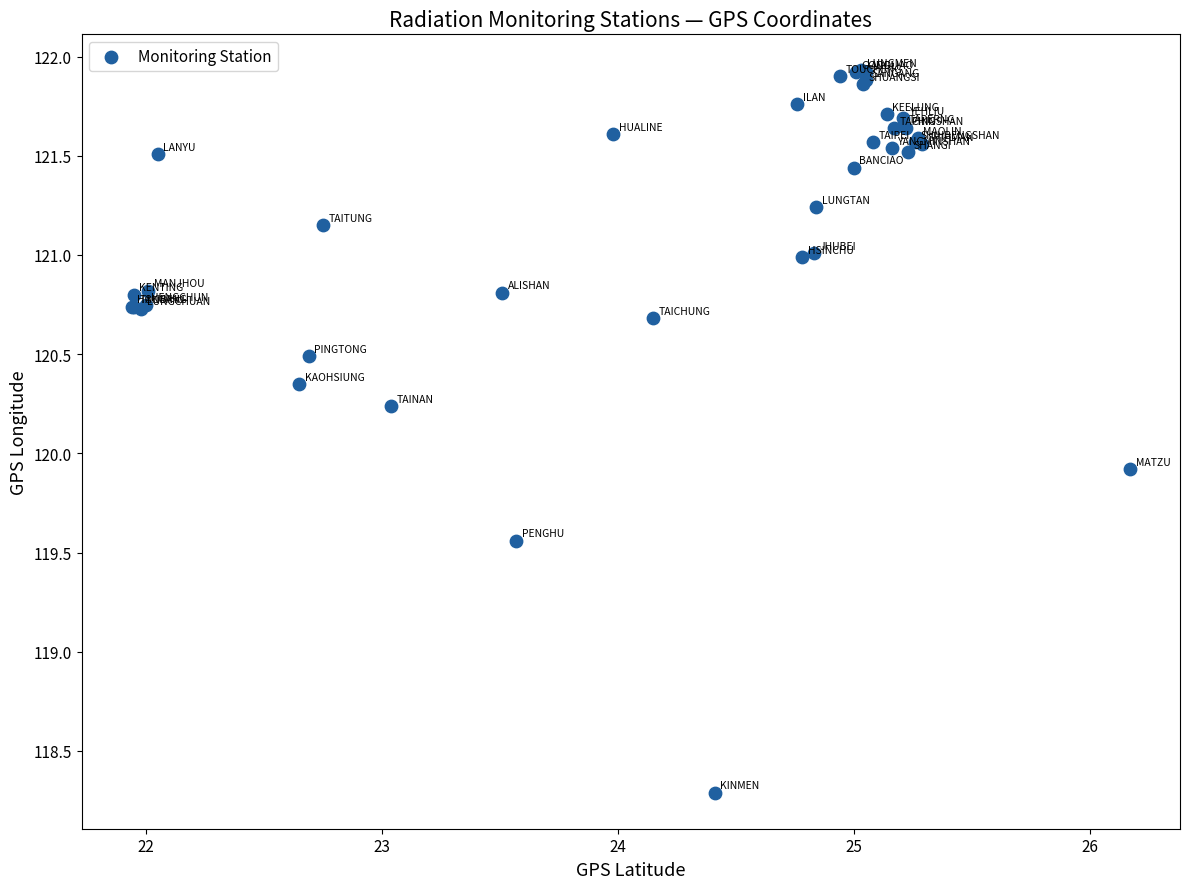

What Y value in the scatter plot is closest to 120?

119.9